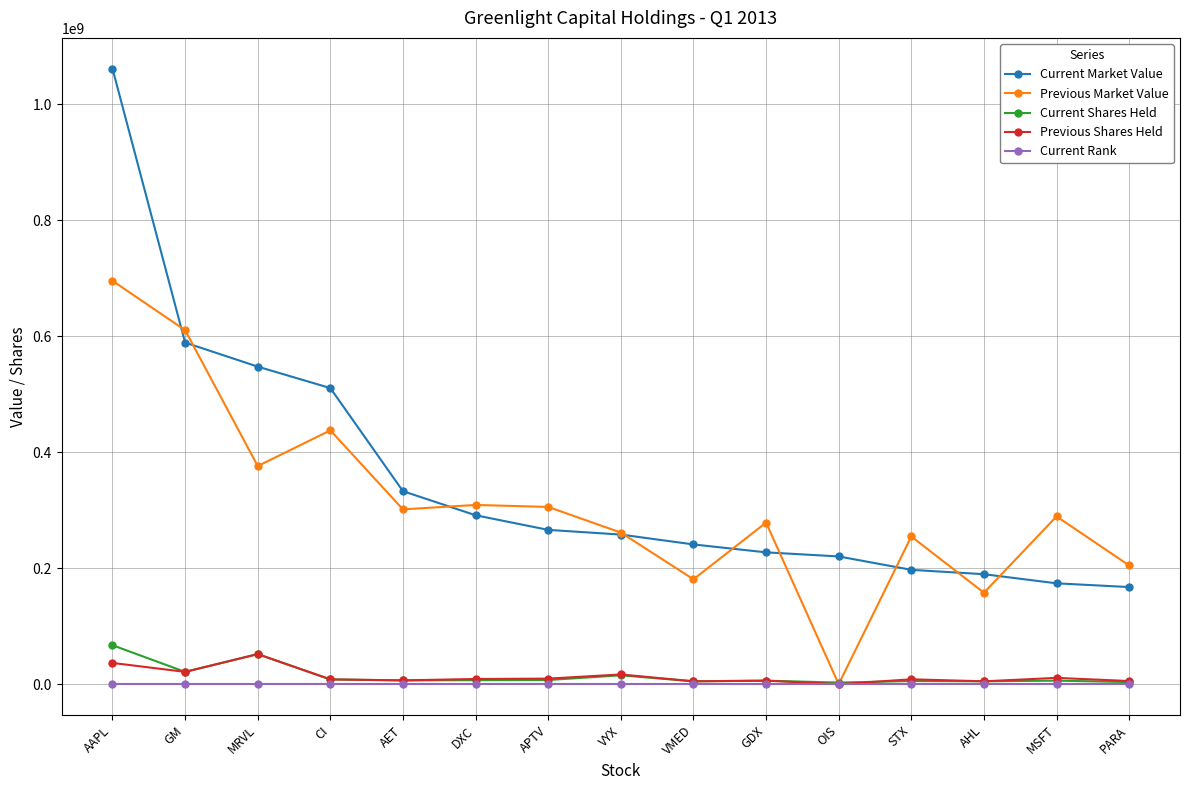

Does the chart display data point markers on the line(s)?

Yes